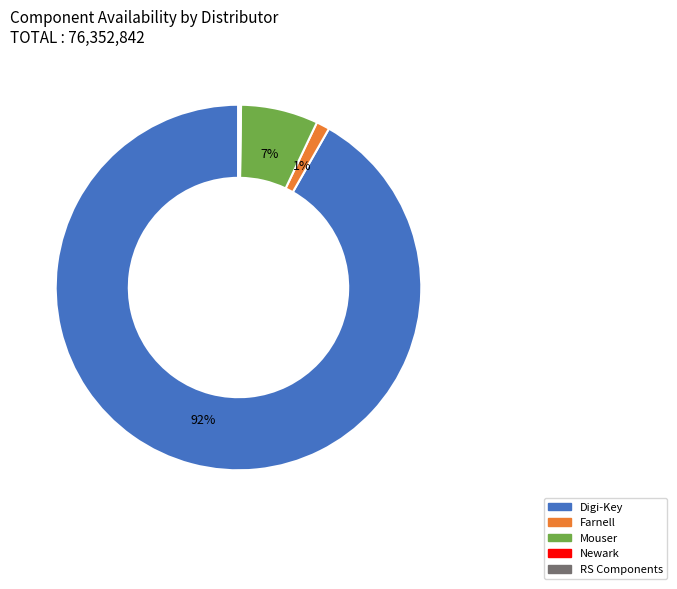

To the nearest percent, what is the difference between the largest and smallest slice percentages?

92%